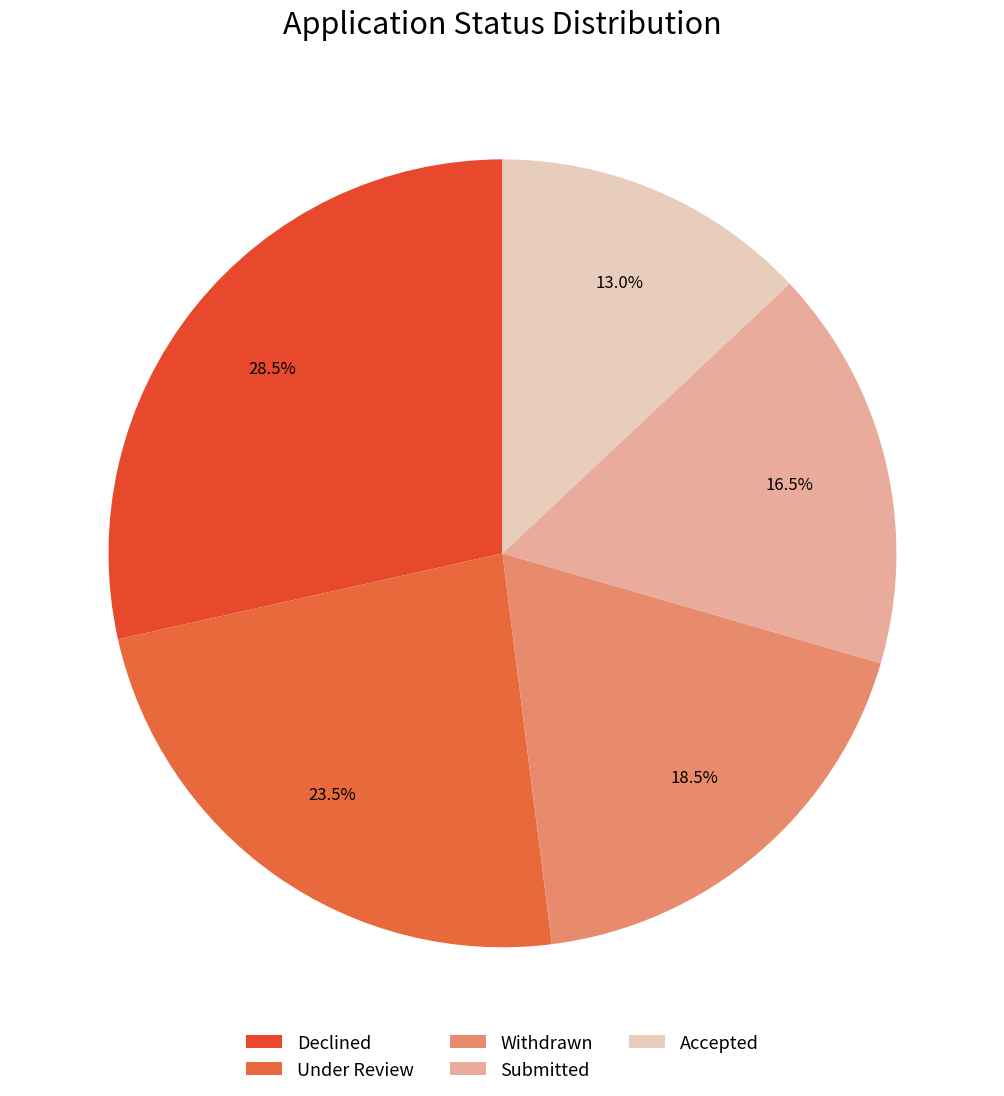

Which slice is the largest?

Declined